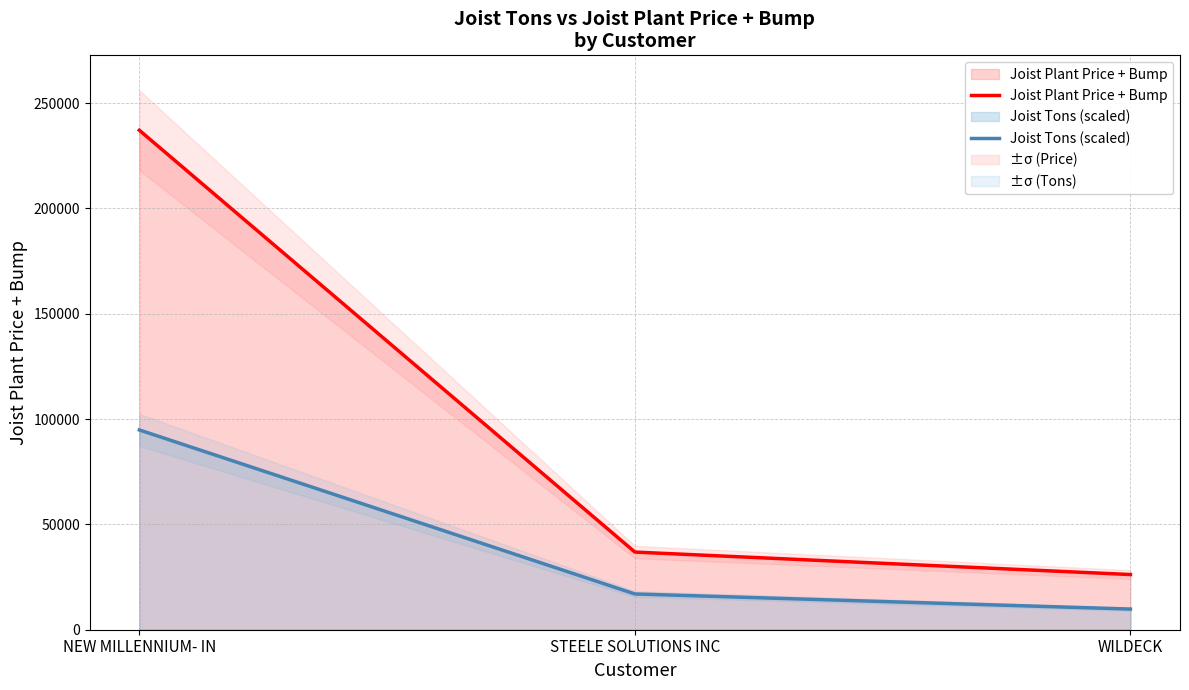

Is the value of Joist Plant Price + Bump at STEELE SOLUTIONS INC greater than the value of Joist Tons (scaled) at NEW MILLENNIUM- IN?

No